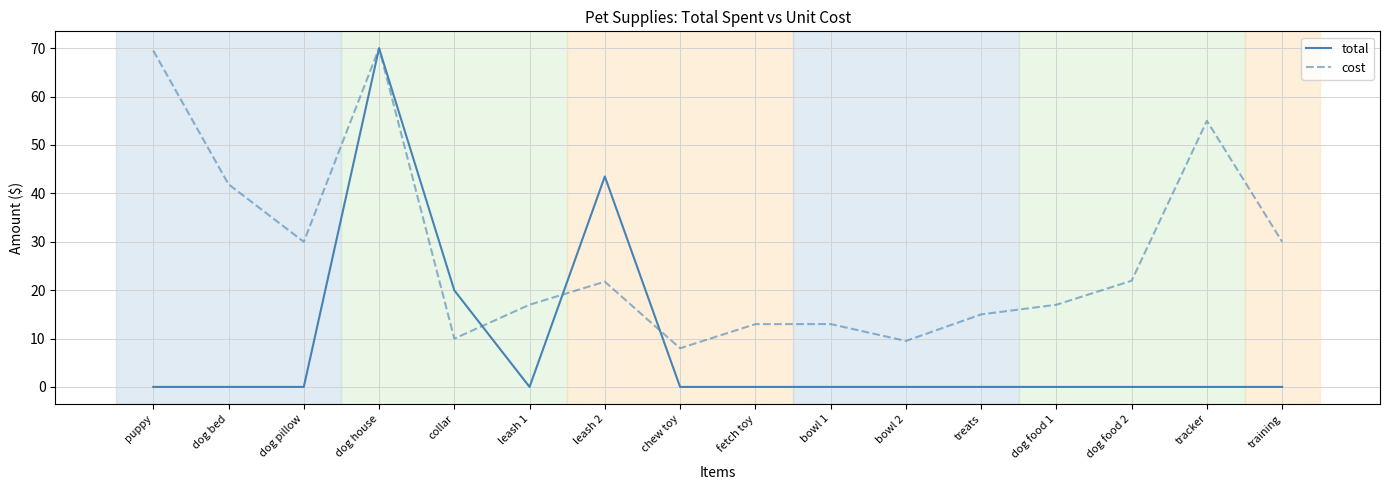

List the series in order of their overall mean, lowest first.

total, cost